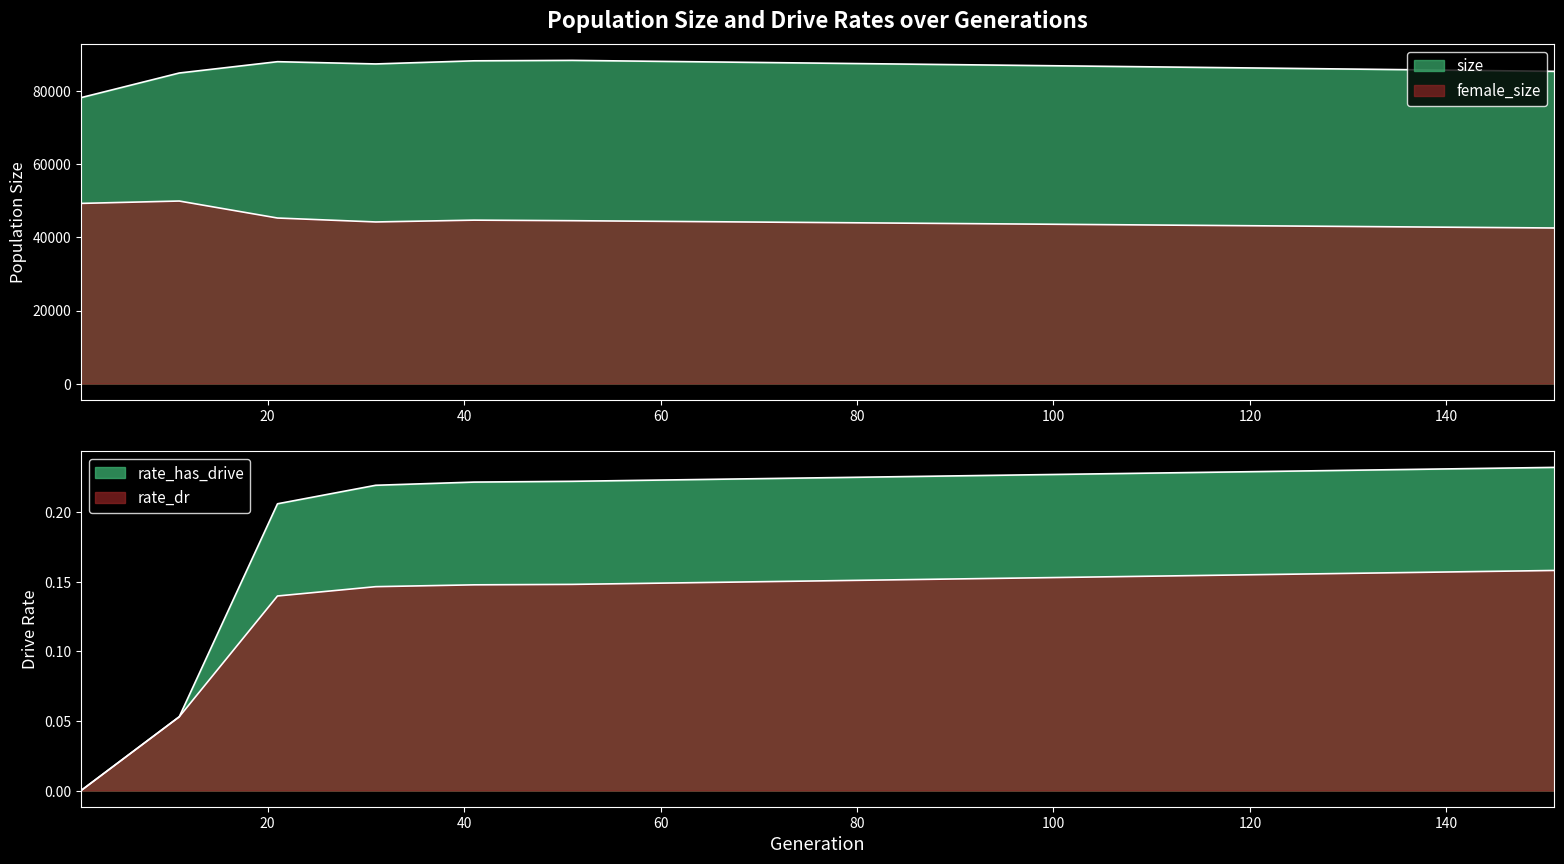

Reading left to right, list all the values displayed in this chart.

size: 78297.0	85044.0	88143.0	87528.0	88380.0	88500.0	88200.0	87900.0	87600.0	87300.0	87000.0	86700.0	86400.0	86100.0	85800.0	85500.0
female_size: 49334.0	49983.0	45331.0	44254.0	44750.0	44600.0	44400.0	44200.0	44000.0	43800.0	43600.0	43400.0	43200.0	43000.0	42800.0	42600.0
rate_has_drive: 0.0	0.1	0.2	0.2	0.2	0.2	0.2	0.2	0.2	0.2	0.2	0.2	0.2	0.2	0.2	0.2
rate_dr: 0.0	0.1	0.1	0.1	0.1	0.1	0.1	0.1	0.2	0.2	0.2	0.2	0.2	0.2	0.2	0.2